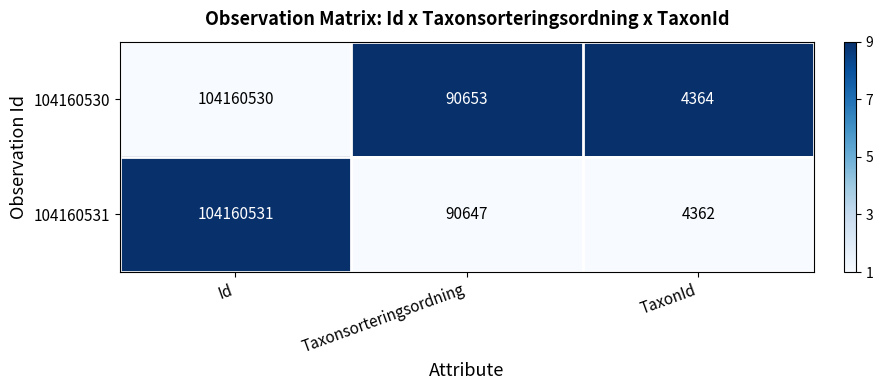

List the series in order of their peak value, highest first.

104160531, 104160530